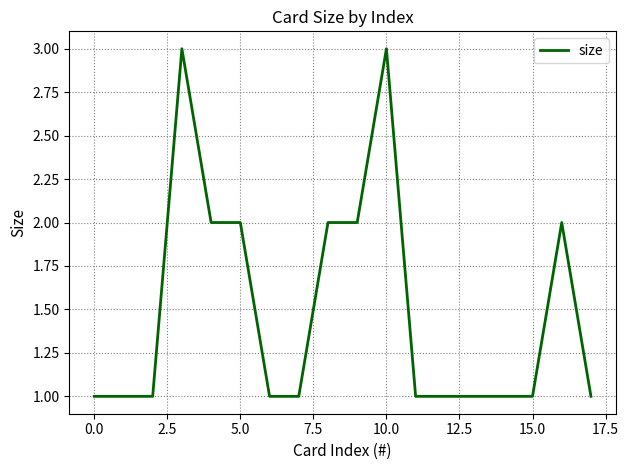

What is the maximum value shown in the chart?

3